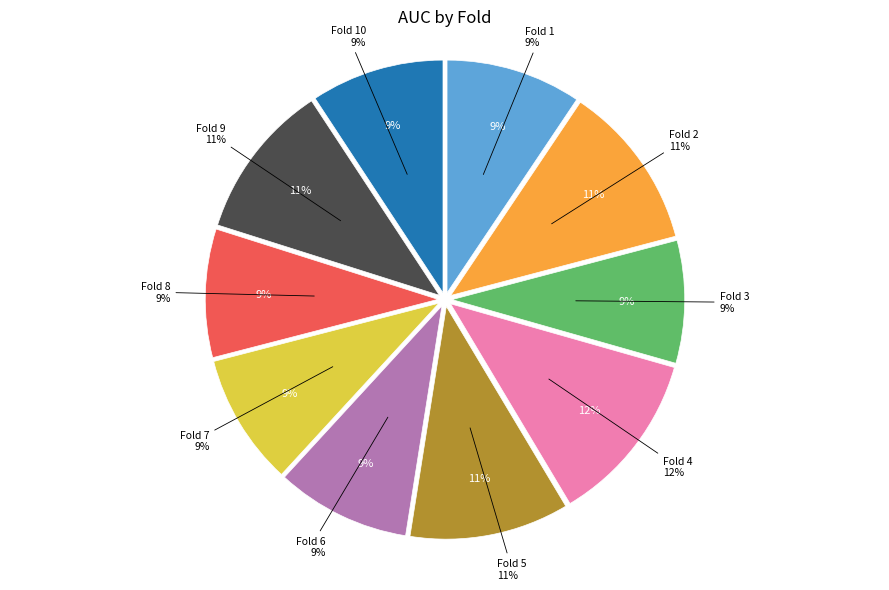

Is there a majority slice in this chart?

No